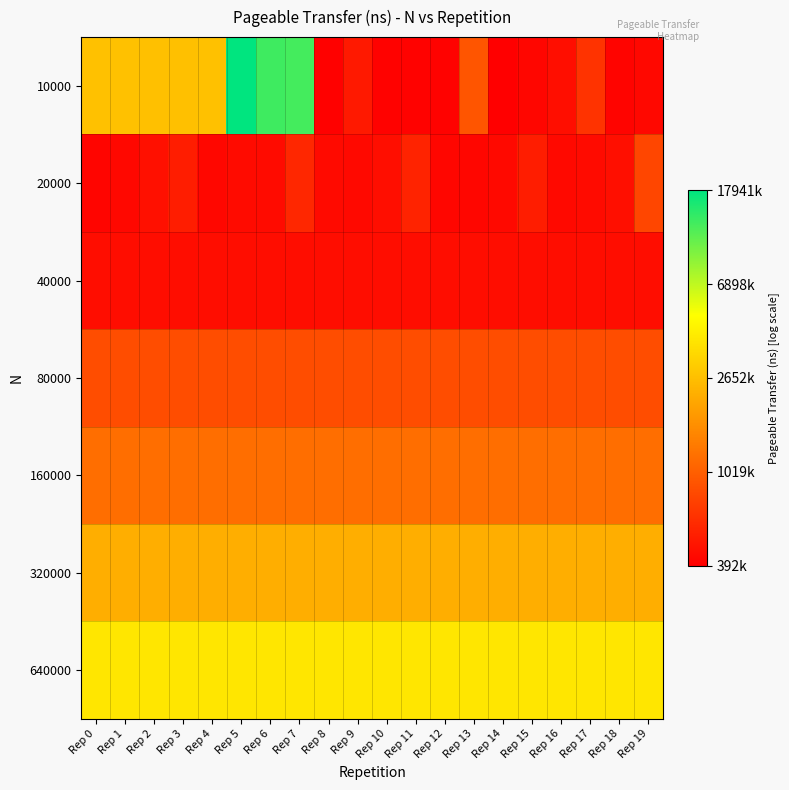

Which series has the largest total across all categories?

640000